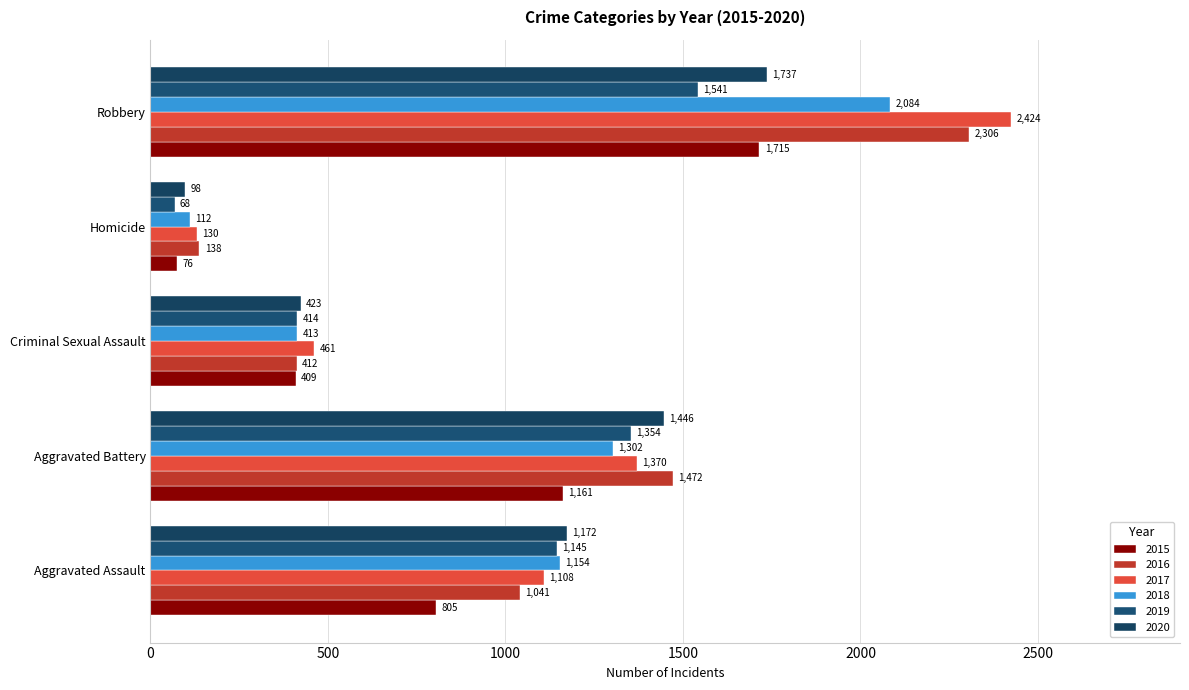

What is the difference between the second highest and minimum values in the 2018 series?

1190